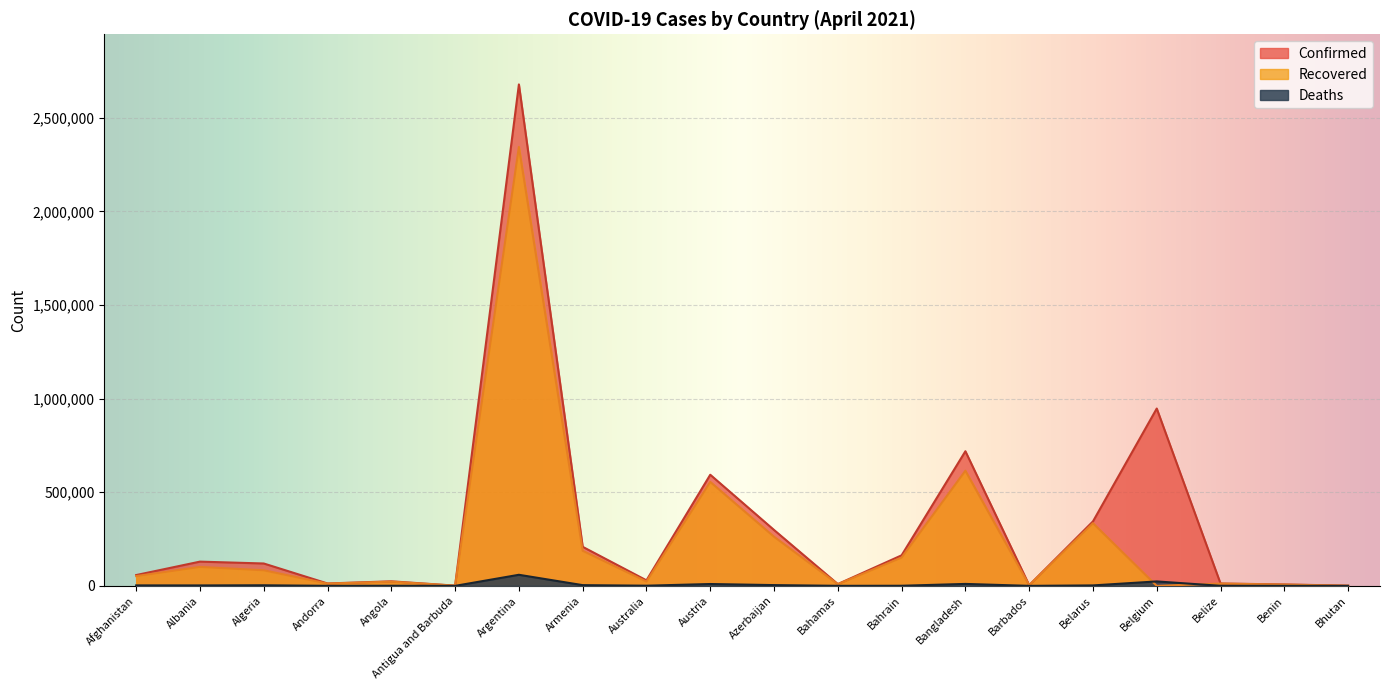

At Barbados, list the series in order from smallest to largest.

Deaths, Recovered, Confirmed